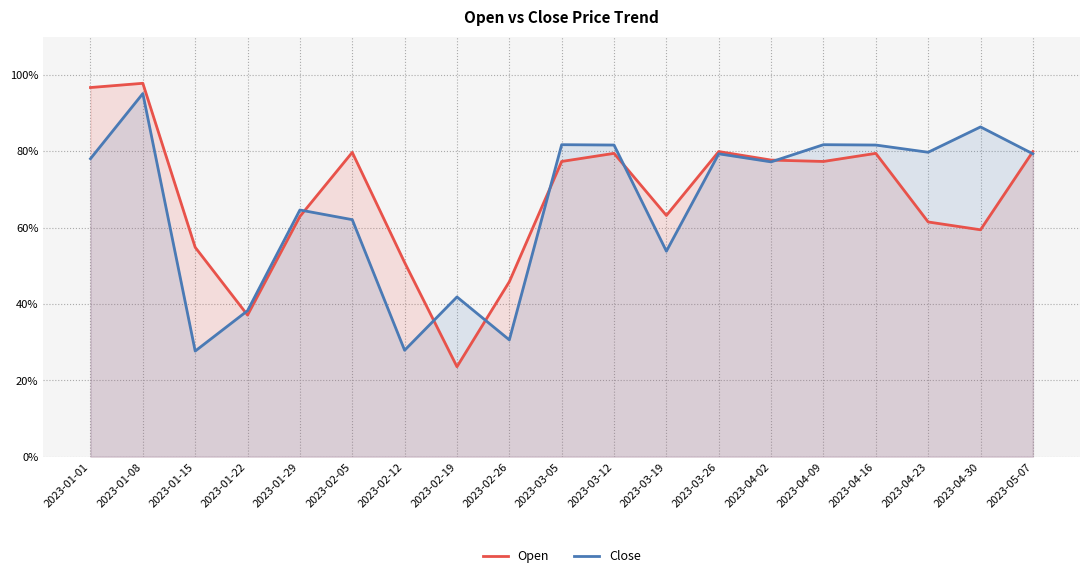

Which series ends up on top after the final intersection of Open and Close?

Open